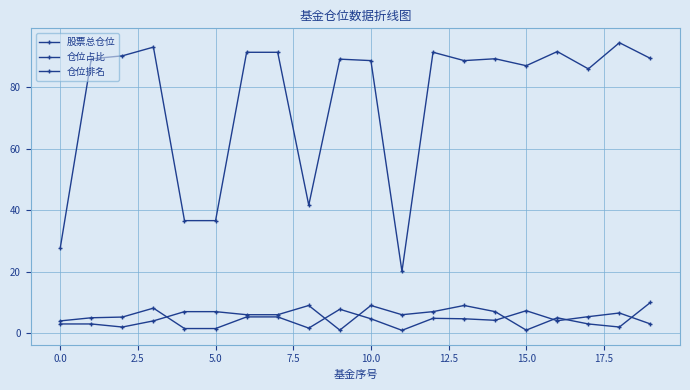

Does the chart display data point markers on the line(s)?

Yes